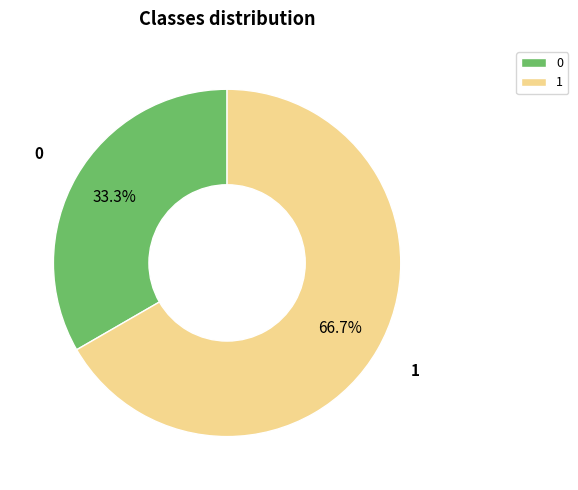

Between 1 and 0, which is larger?

1